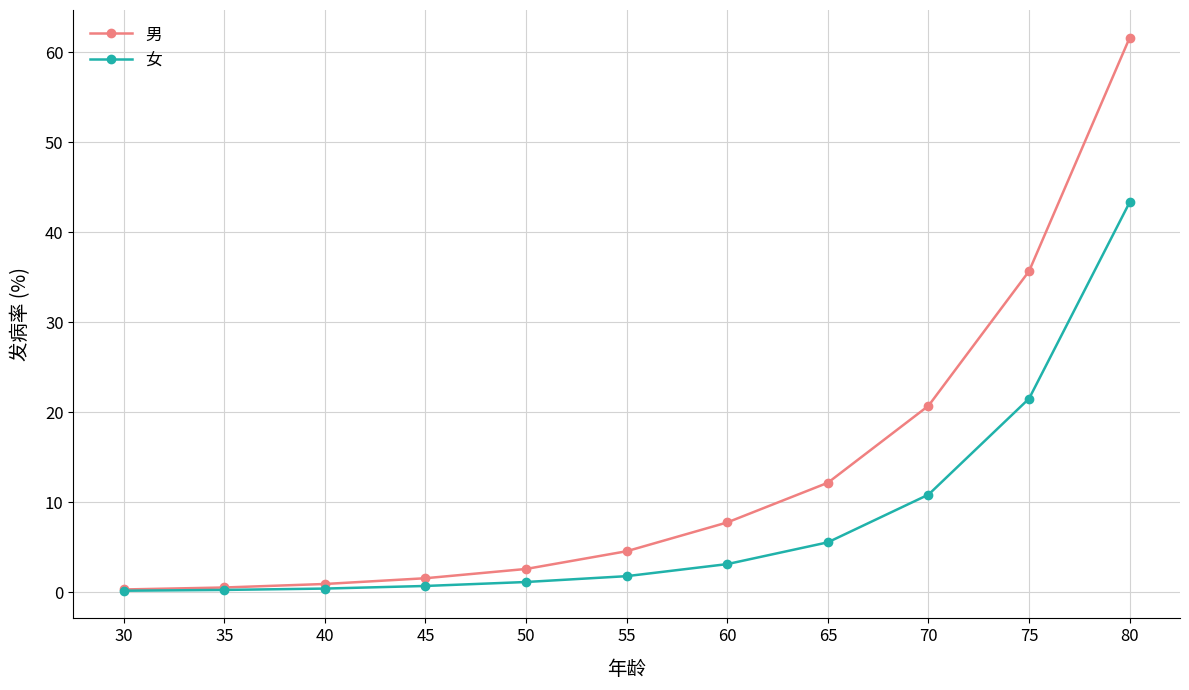

The value of 男 at 65 is 21.4. True or false?

False